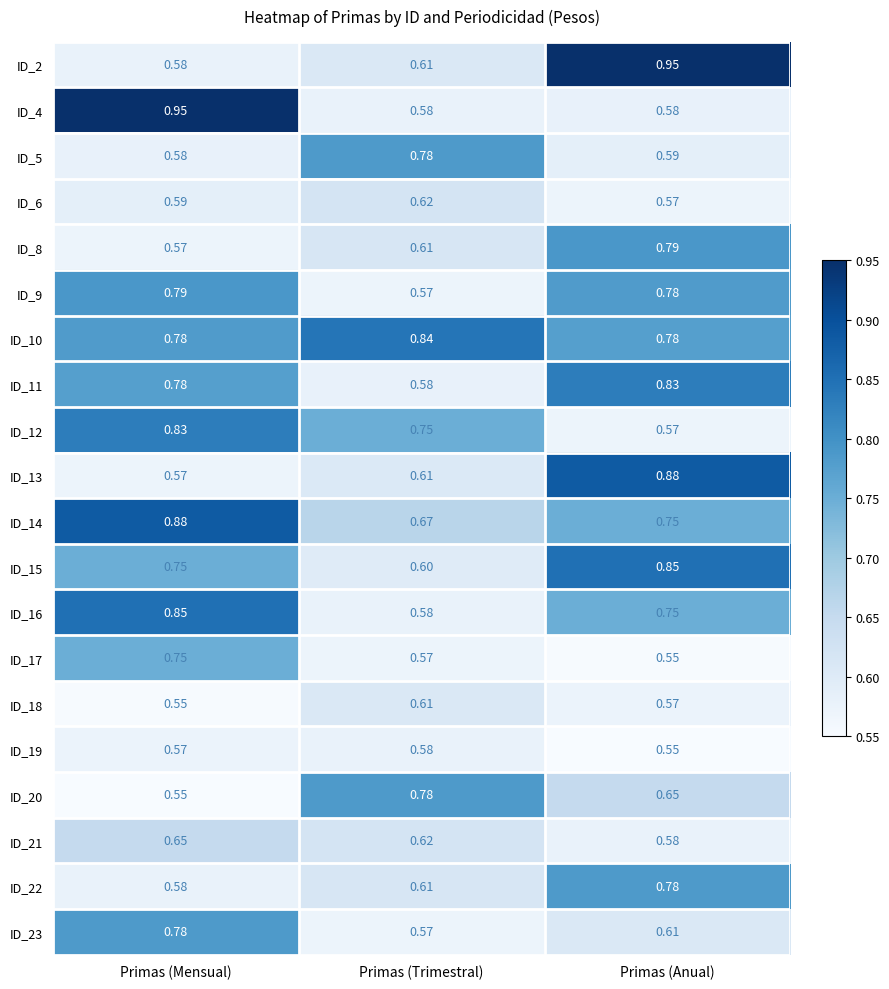

At which category is the sum across all series the highest?

Primas (Anual)